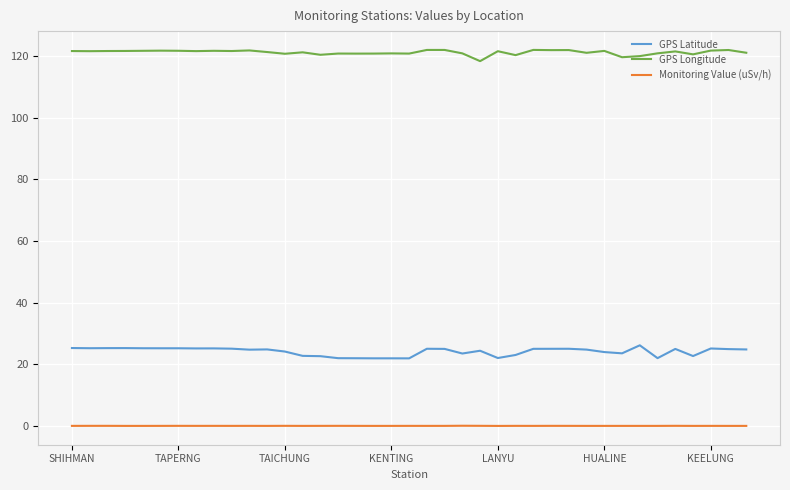

What is the difference between the maximum and minimum values in the GPS Latitude series?

4.2